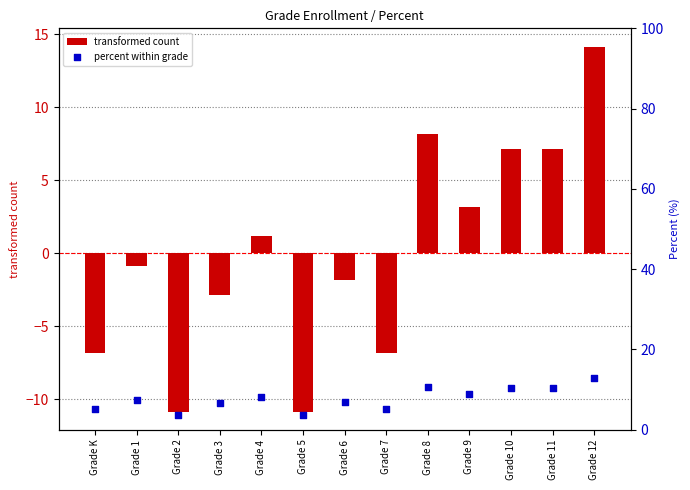

At how many categories does at least one series exceed -4?

13